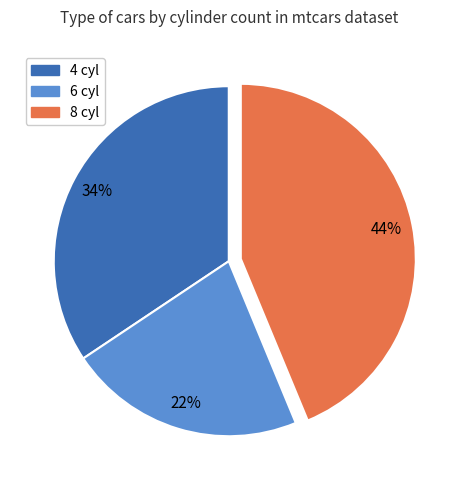

The 4 cyl slice represents 42% of the pie. True or false?

False